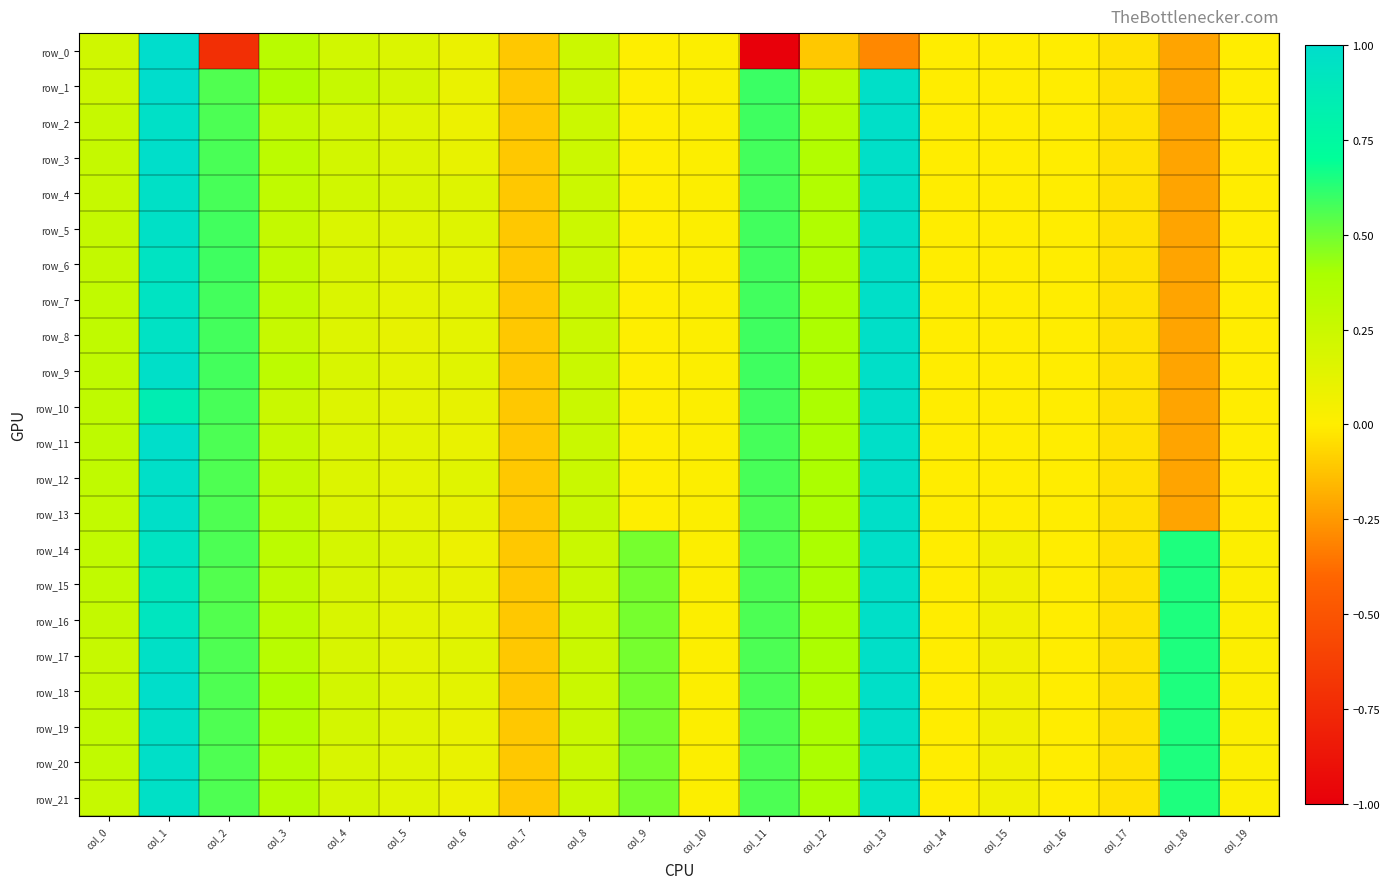

Is the value of row_18 at col_19 greater than the value of row_15 at col_12?

No